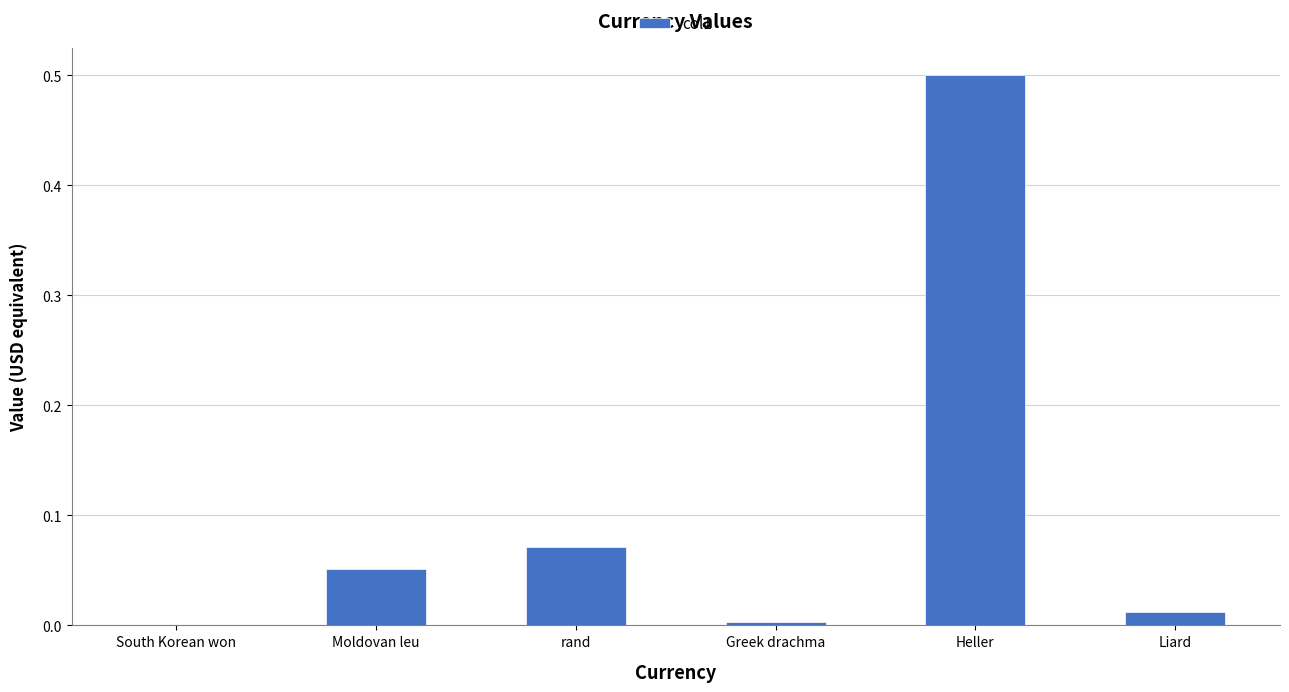

What is the sum of all values?

0.6